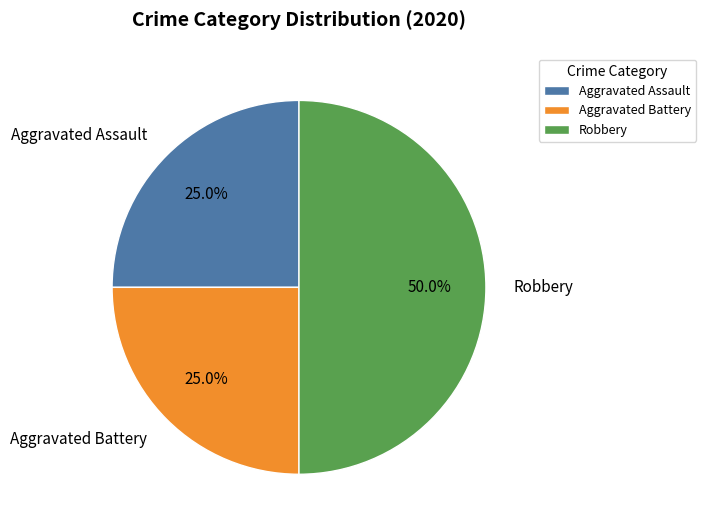

Approximately how many times larger is the value at Robbery compared to Aggravated Assault?

2.0